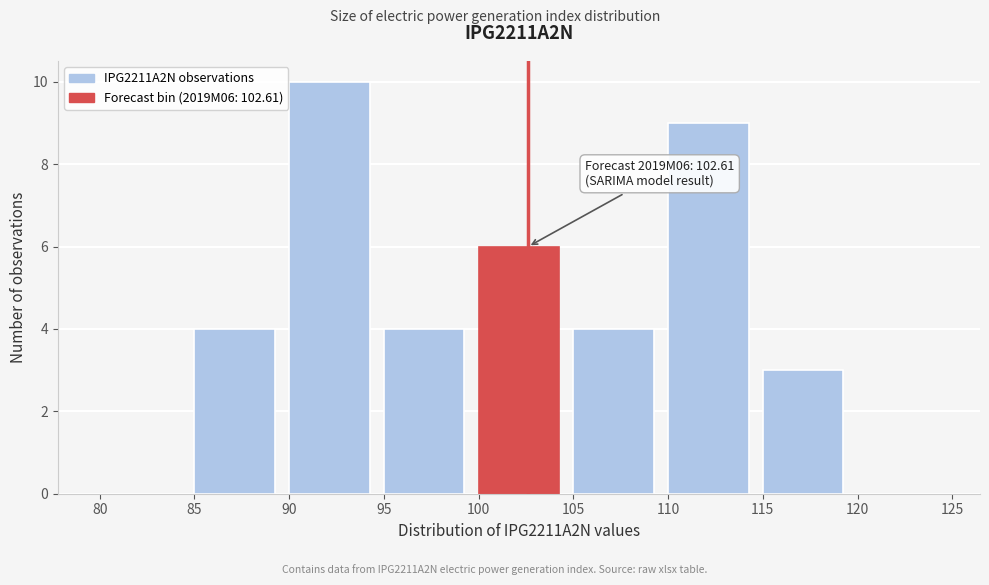

Over which range of the x-axis is the bar tallest?

90 to 95